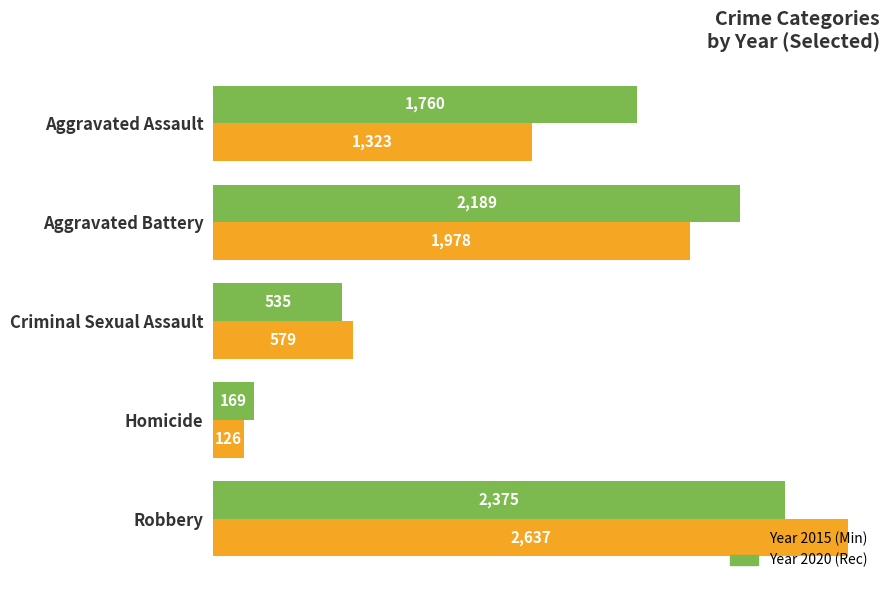

What is the difference between the highest and lowest values at Aggravated Assault?

437